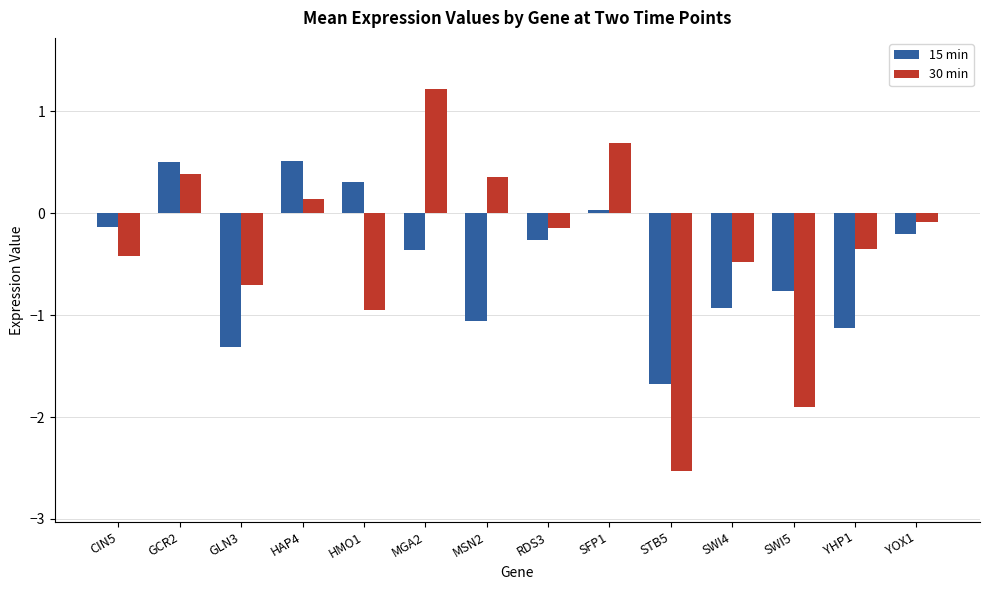

What is the minimum value for 30 min?

-2.5